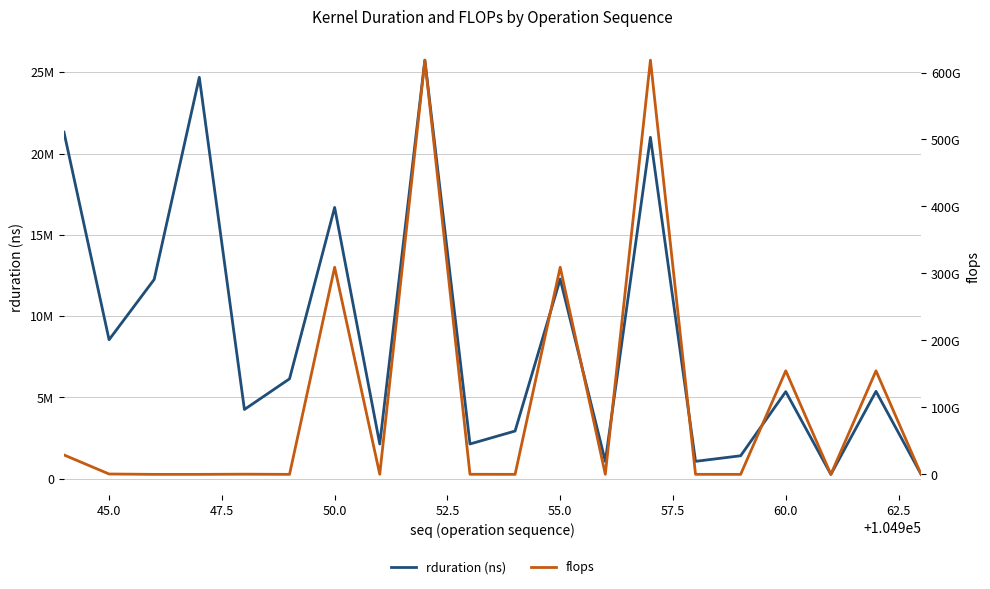

Rank the series by their maximum value, from lowest to highest.

rduration (ns), flops